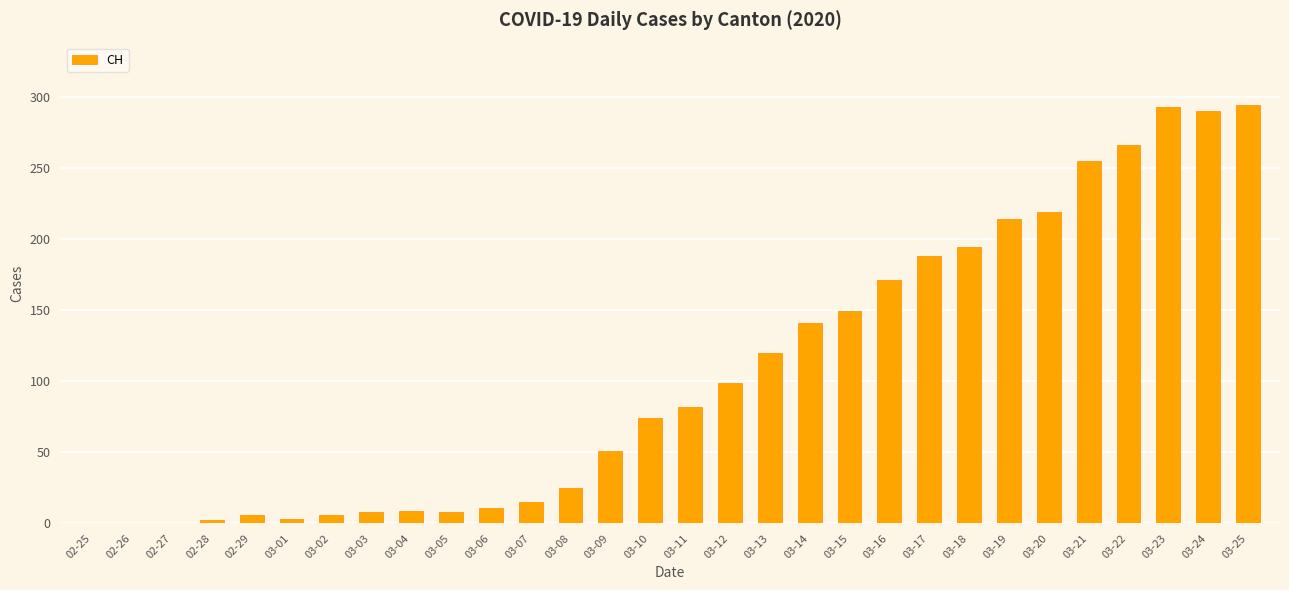

What is the ratio of the value at 03-20 to the value at 03-02?

36.5